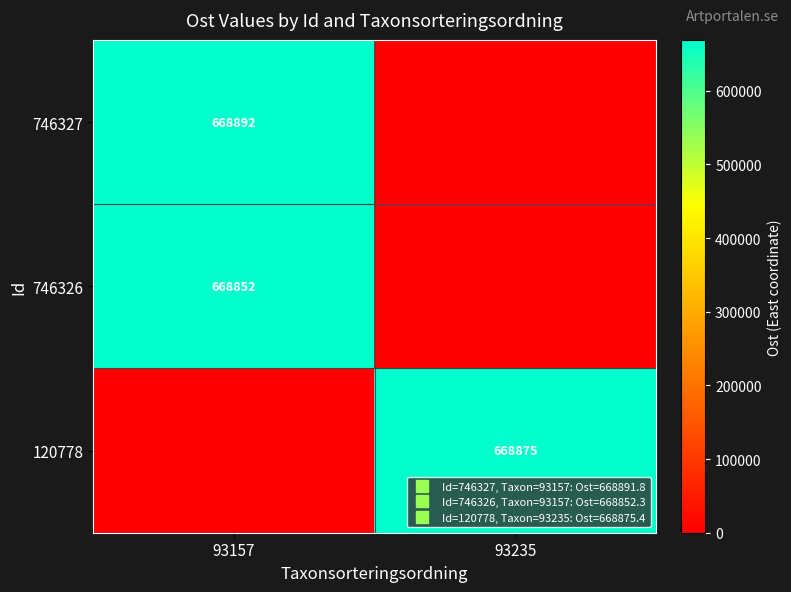

List the labels in order of 746326 value, smallest first.

93235, 93157